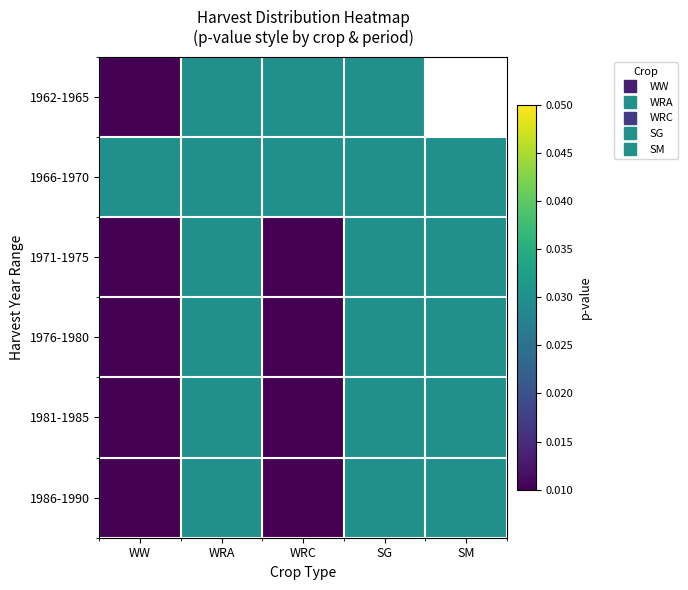

Is it true that 1971-1975 equals 0.0 at WW?

True